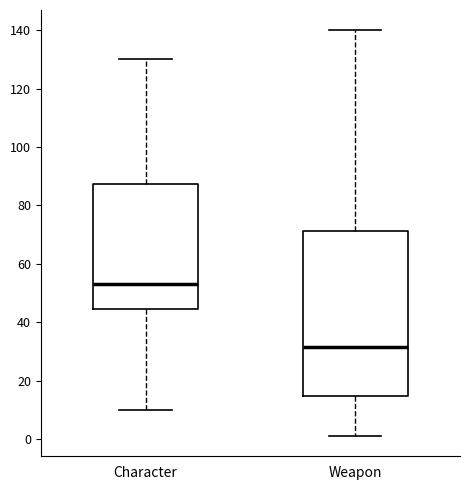

Which box's median line is the lowest?

Weapon